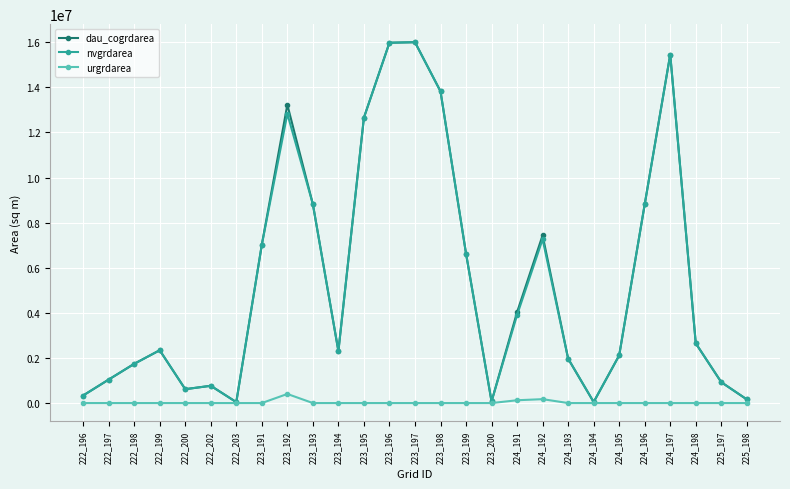

What is the sum of all dau_cogrdarea values?

146987100